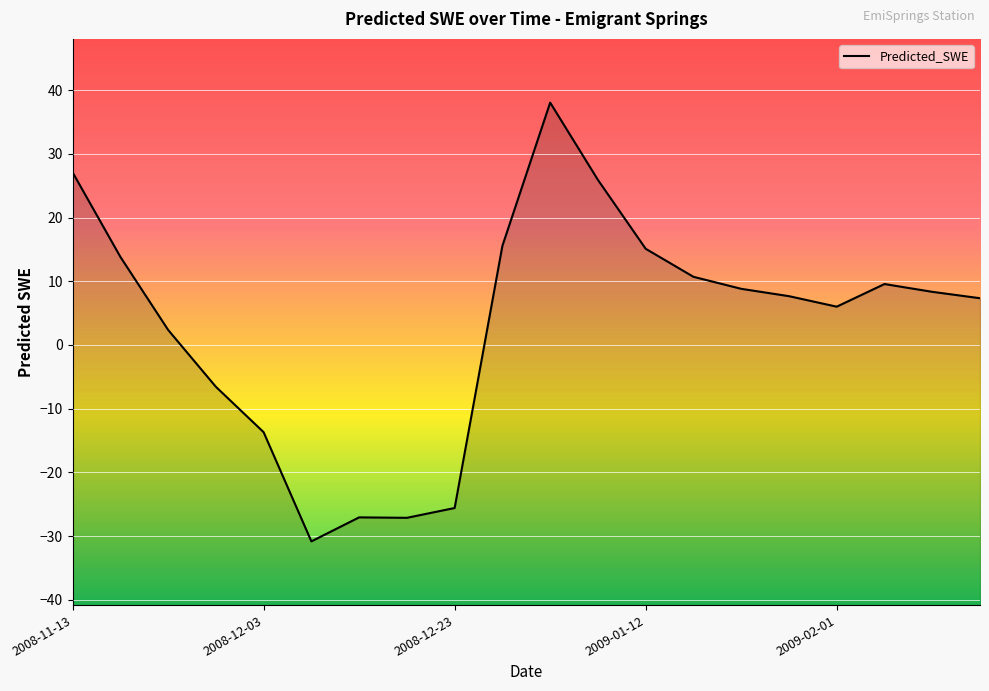

The value at 13 is 18.6. True or false?

False